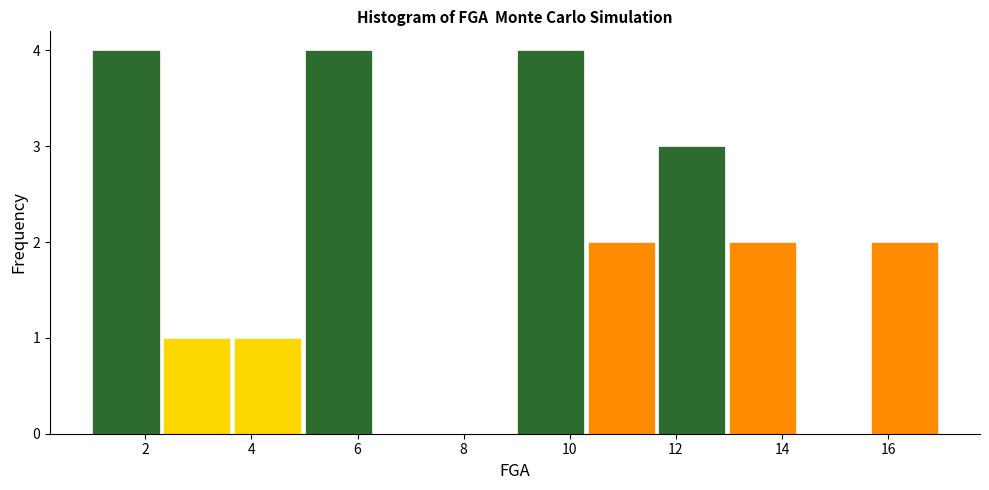

How tall is the bar that spans 1.0 to 2.4 on the x-axis? Neither the bar edges nor the heights are printed on the chart, so give them approximately, as read against the axes.

4